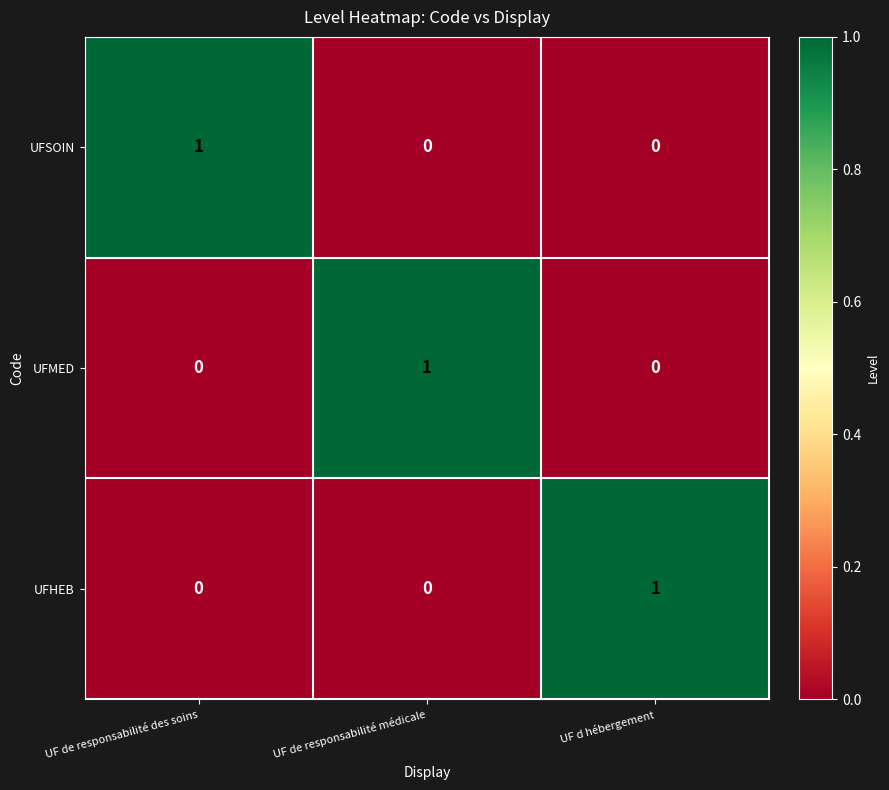

Is the value of UFSOIN at UF de responsabilité médicale greater than the value of UFMED at UF de responsabilité médicale?

No